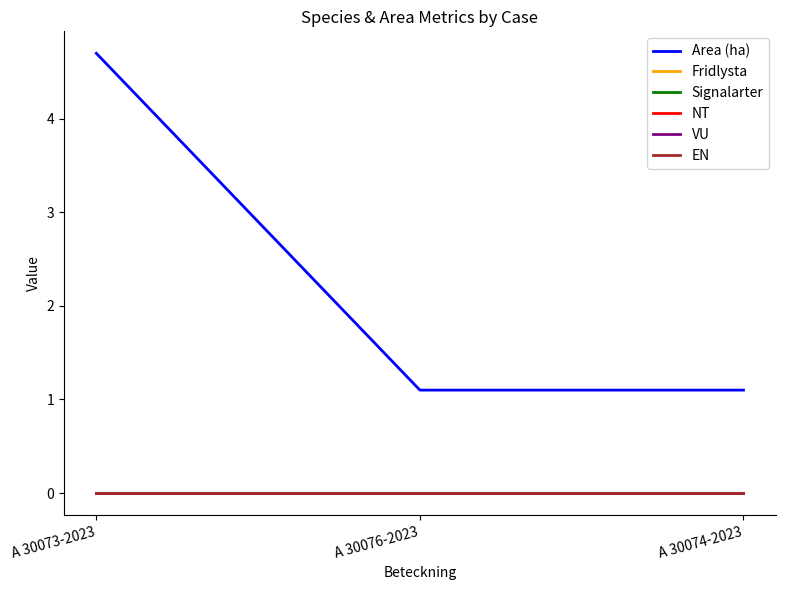

What is the highest value of the Area (ha) series?

4.7